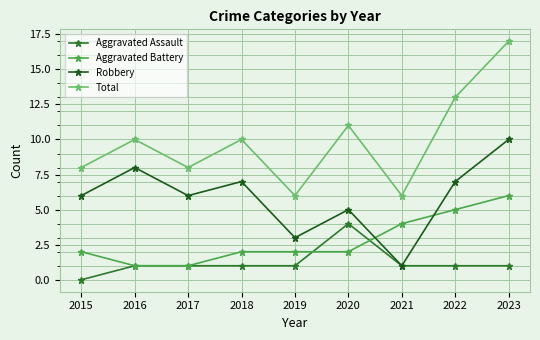

At which label is Total closest to 11?

2020